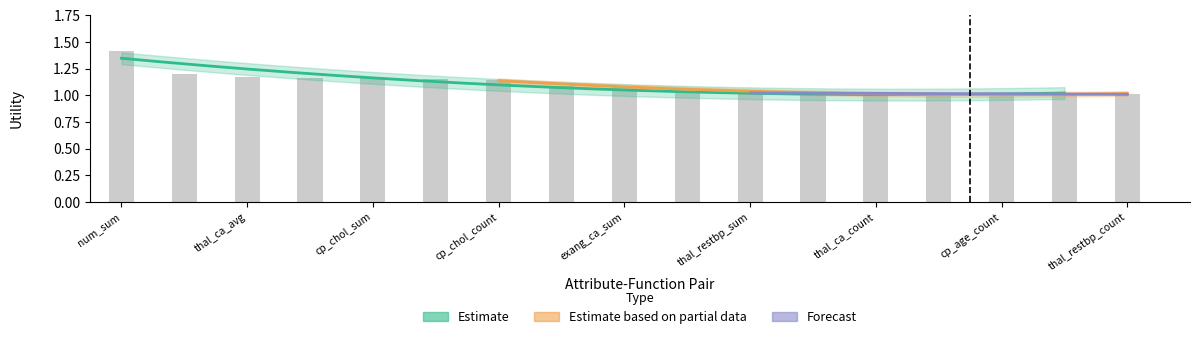

What is the ratio of the value at 11 to the value at 14?

1.0